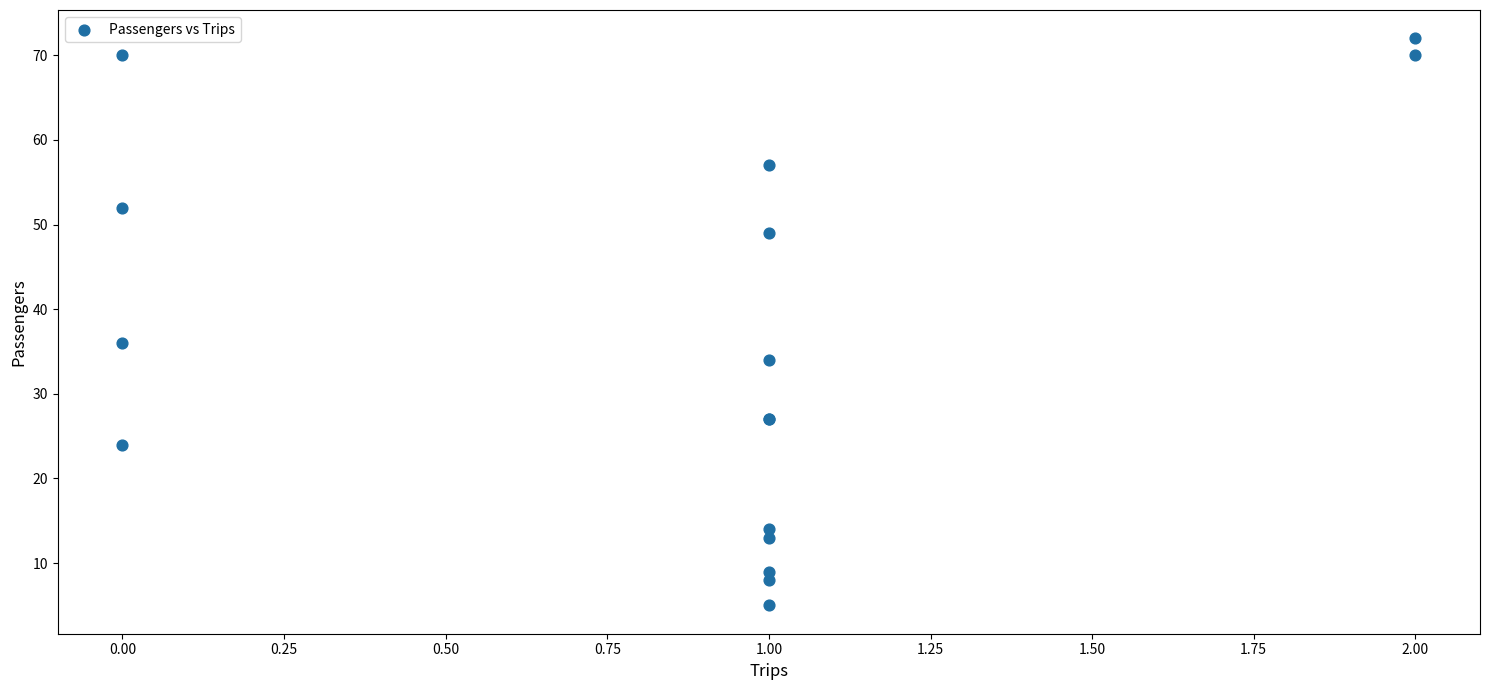

What Y value in the scatter plot is closest to 38?

36